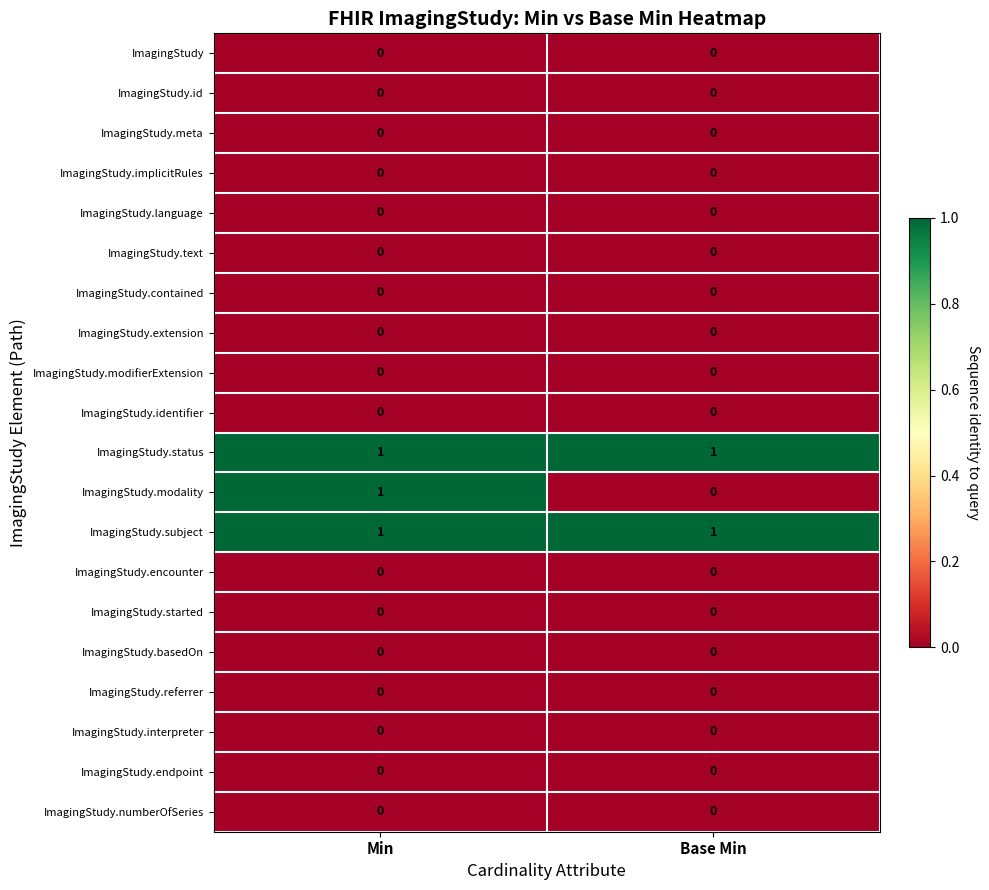

The ImagingStudy.identifier series shows 0 at Min. True or false?

True